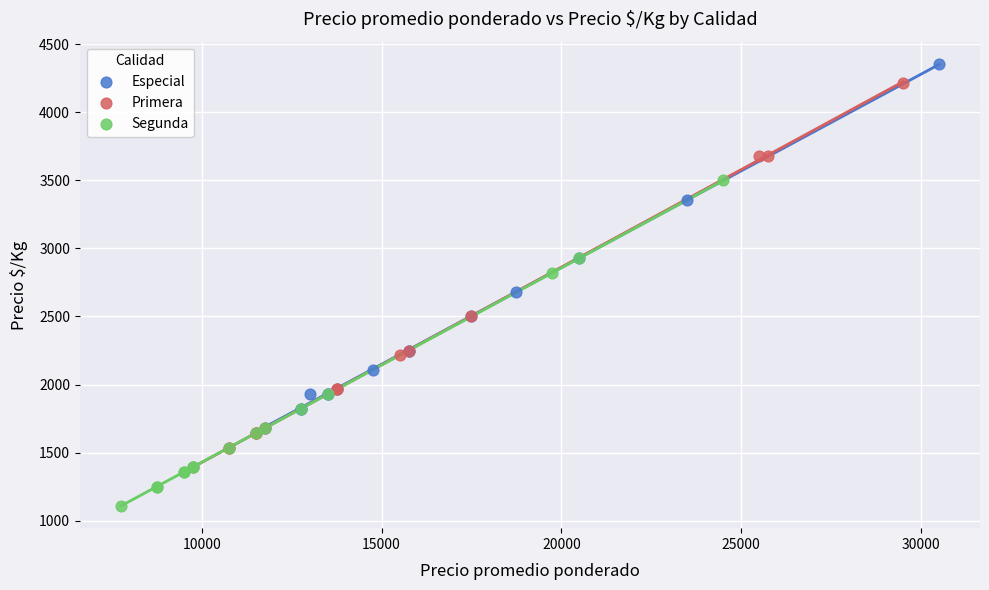

Which series reaches the maximum Y coordinate?

Especial